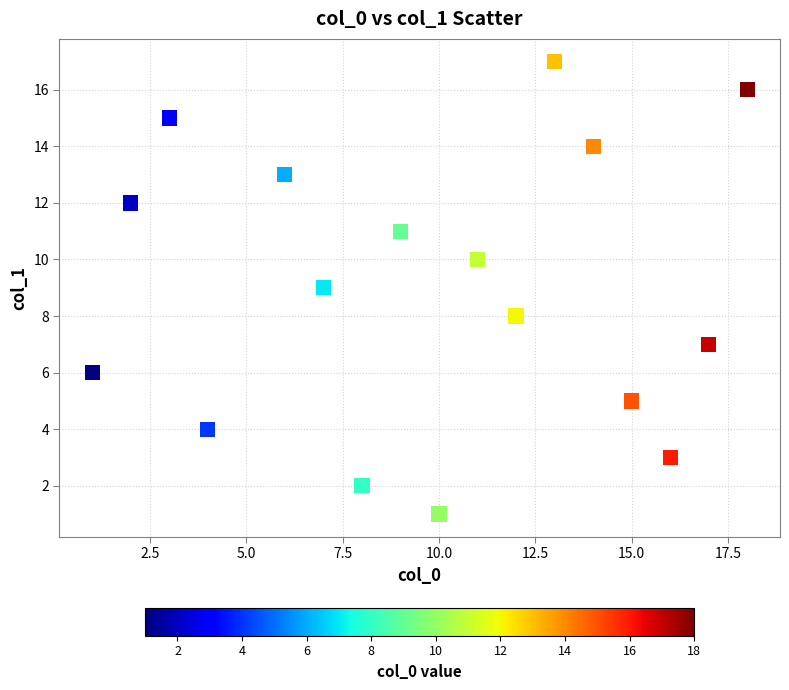

What is the range of Y values (max minus min)?

16